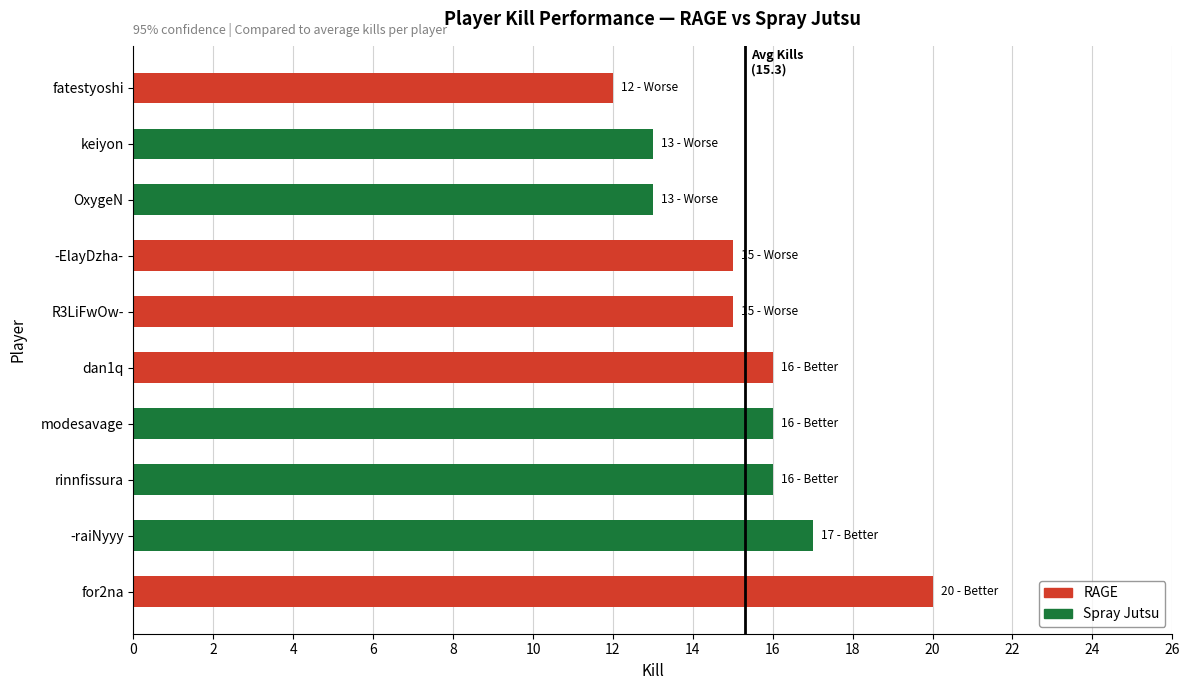

What is the average value?

15